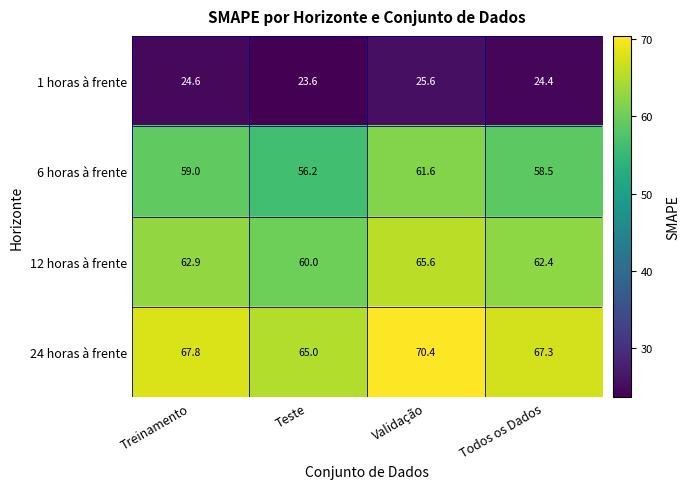

How many data points does each series have?

4